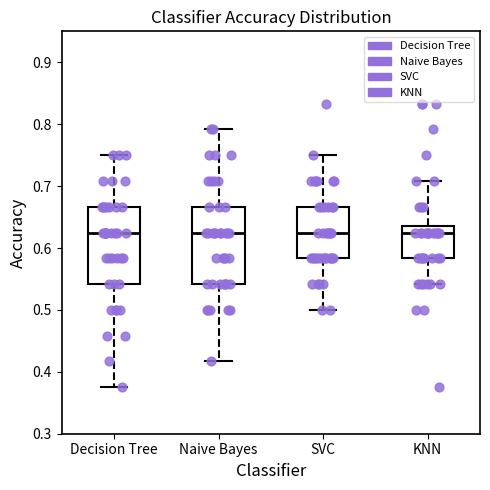

Reading left to right, read every box against the y-axis: the position of its median line, the range the box covers, and the ends of its whiskers. The values are not printed on the chart, so give them approximately, as read against the axis.

Decision Tree: median 0.63, box 0.54 to 0.67, whiskers 0.38 to 0.75
Naive Bayes: median 0.63, box 0.54 to 0.67, whiskers 0.42 to 0.79
SVC: median 0.63, box 0.58 to 0.67, whiskers 0.50 to 0.75
KNN: median 0.63, box 0.58 to 0.64, whiskers 0.54 to 0.71